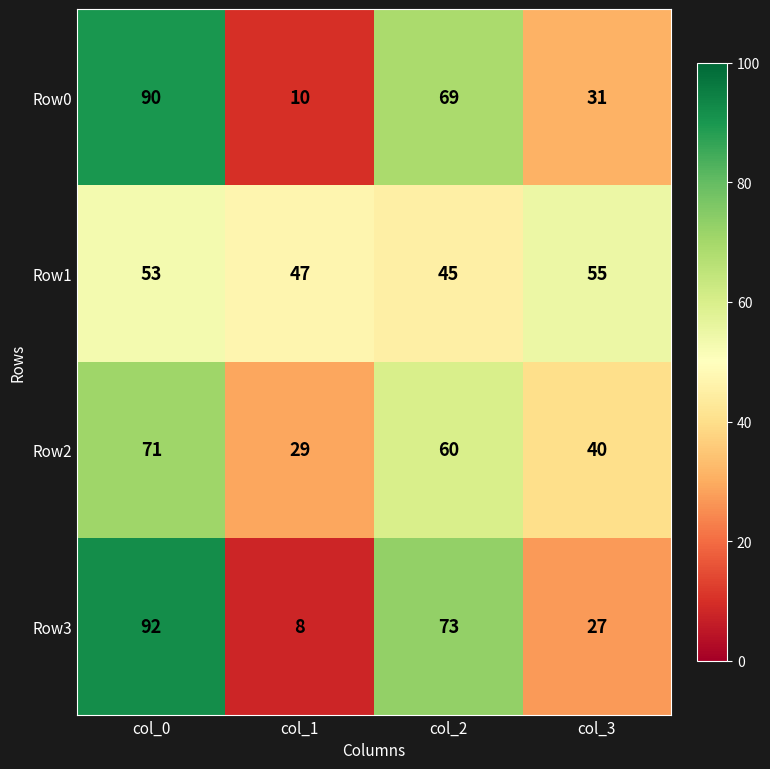

Count the Row1 values in the range 47 to 55.

3